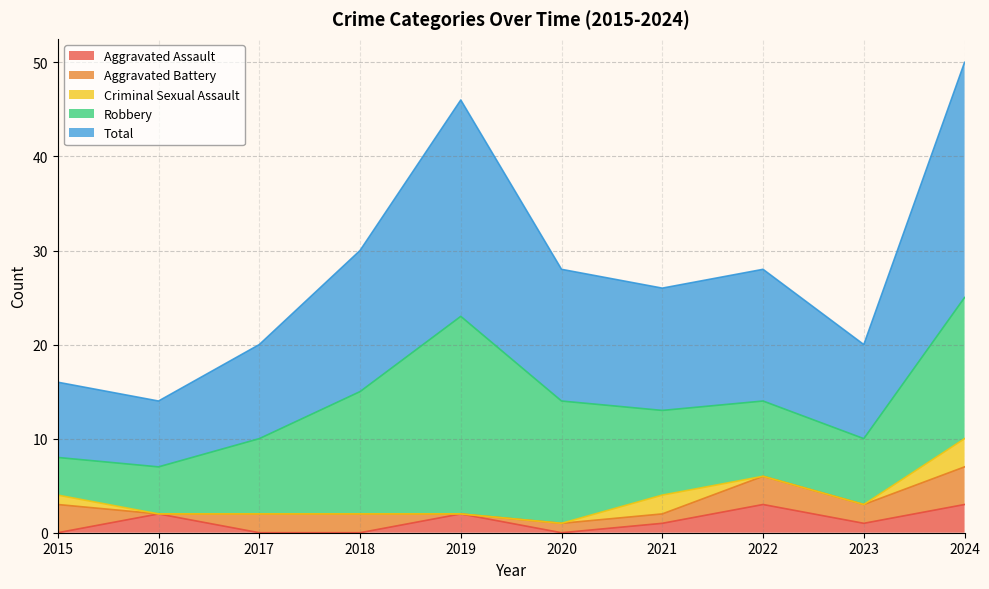

The value of Total at 2015 is 8. True or false?

True